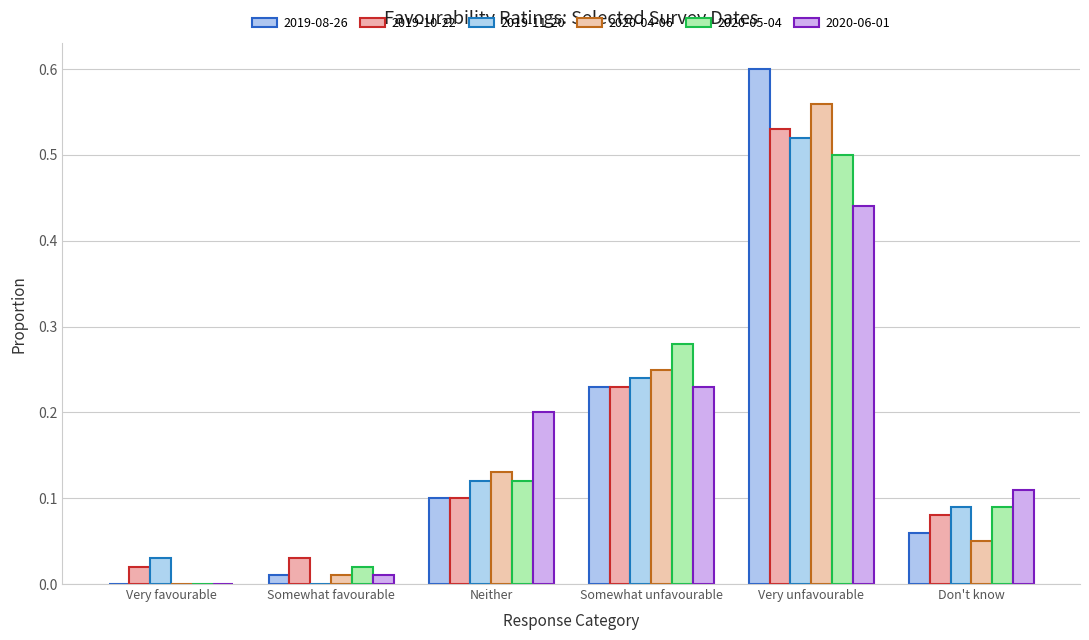

Is it true that 2020-04-06 equals 0.2 at Somewhat unfavourable?

True